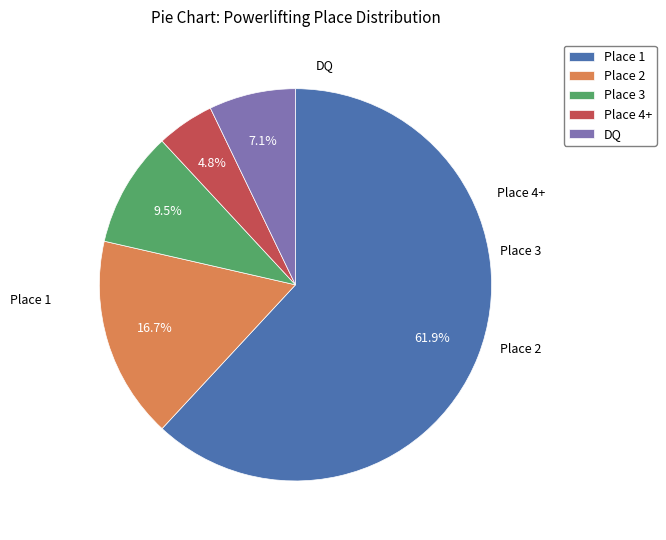

To the nearest percent, what portion does Place 4+ represent?

5%